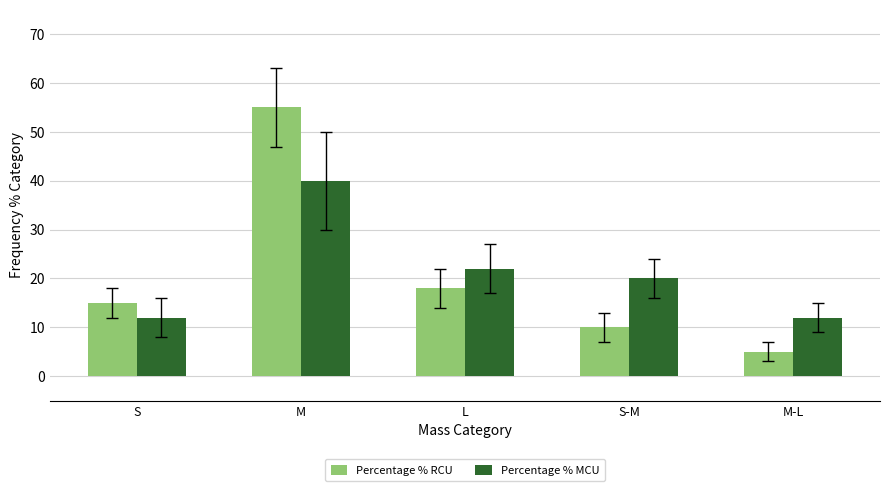

Reading left to right, list all the values displayed in this chart.

Percentage % RCU: S=15	M=55	L=18	S-M=10	M-L=5
Percentage % MCU: S=12	M=40	L=22	S-M=20	M-L=12